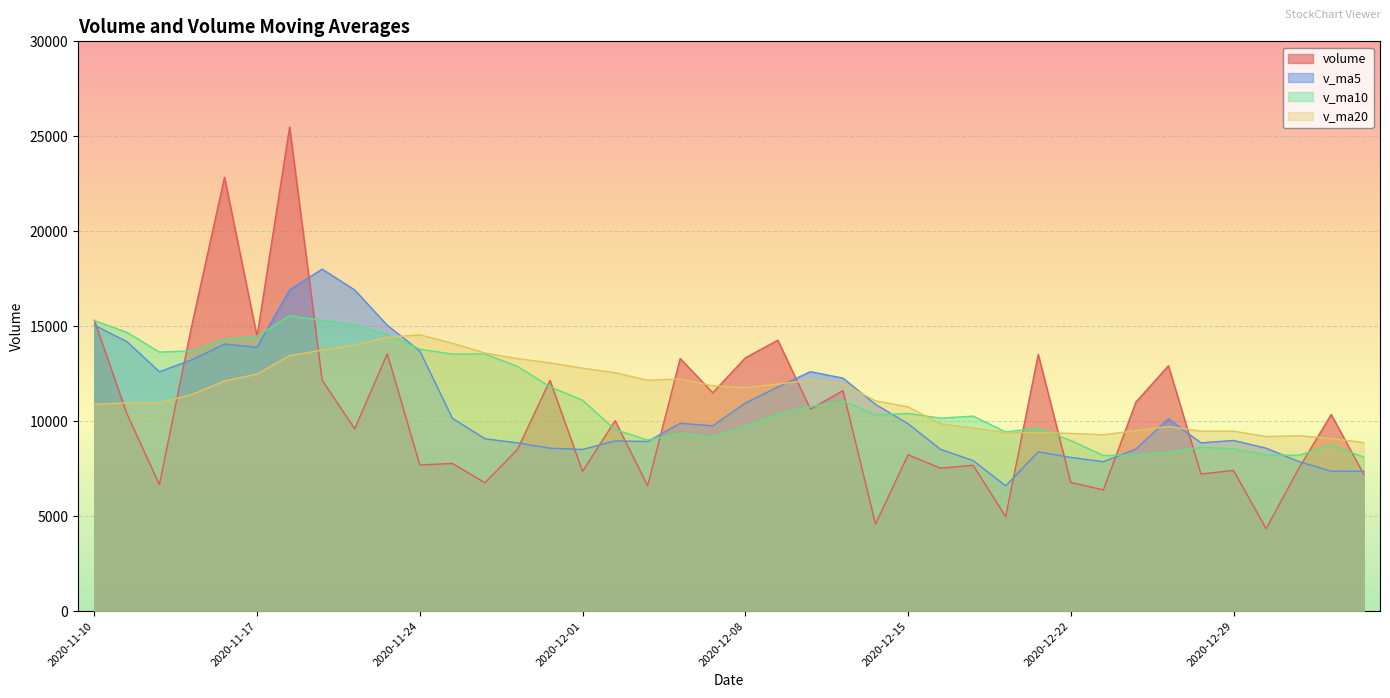

True or false: volume has a value of 4584.4 at 2020-12-14.

True